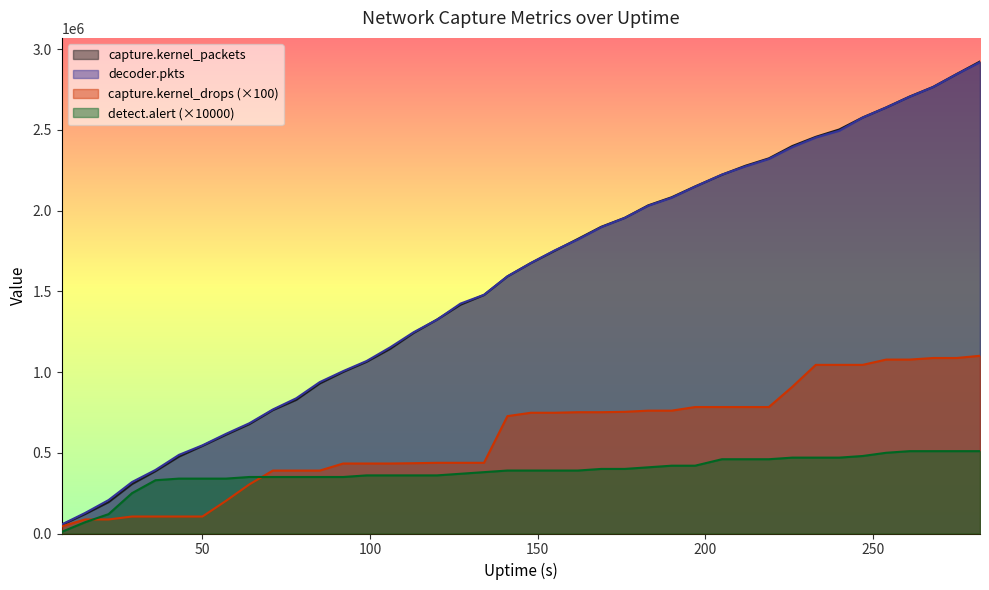

The capture.kernel_drops series shows 753700 at 176. True or false?

True